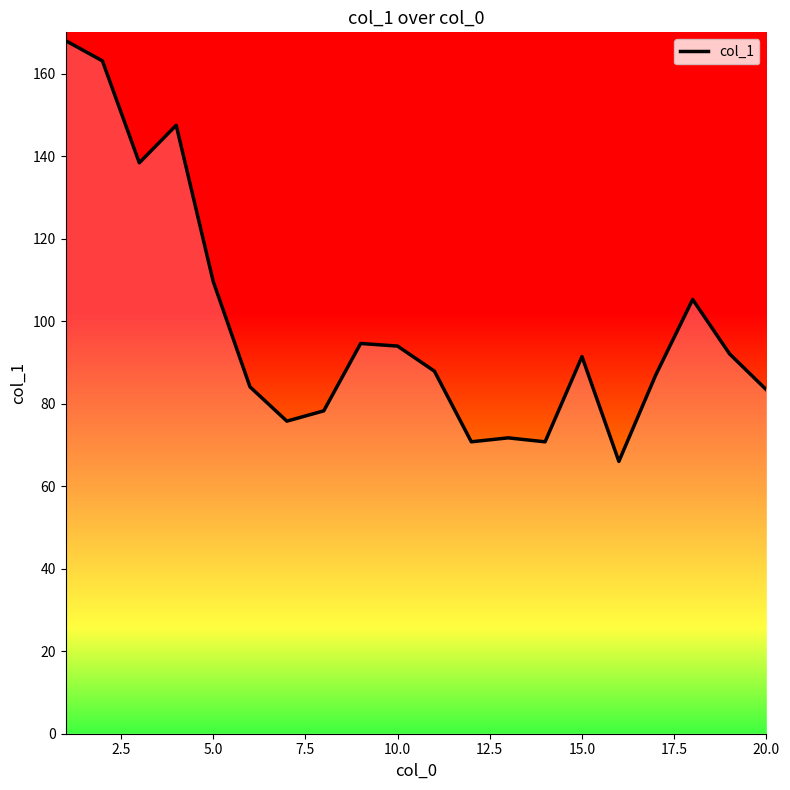

What is the maximum value shown in the chart?

168.0